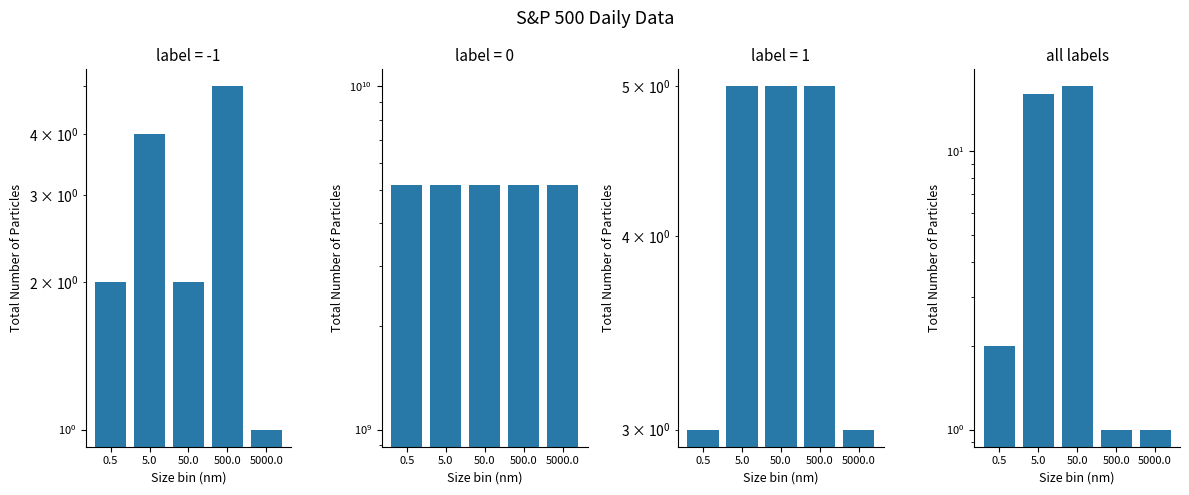

What is the maximum value shown in the chart?

5171110000